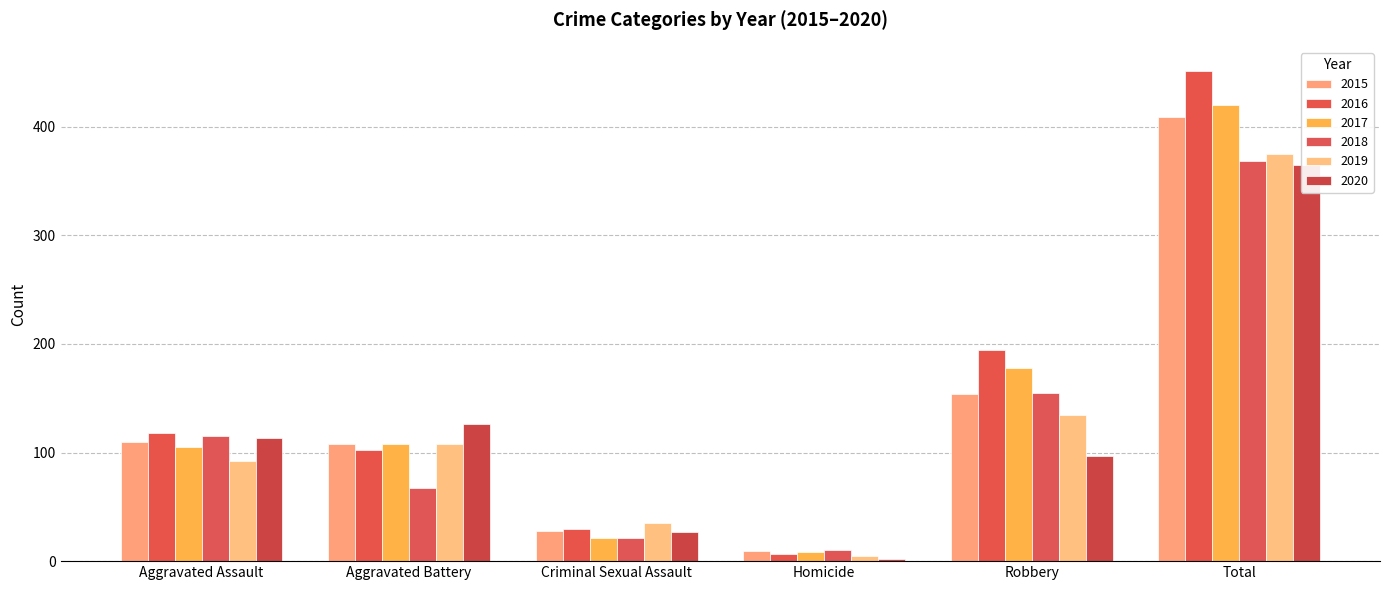

Read the 2015 value at Total, to the nearest 10.

410